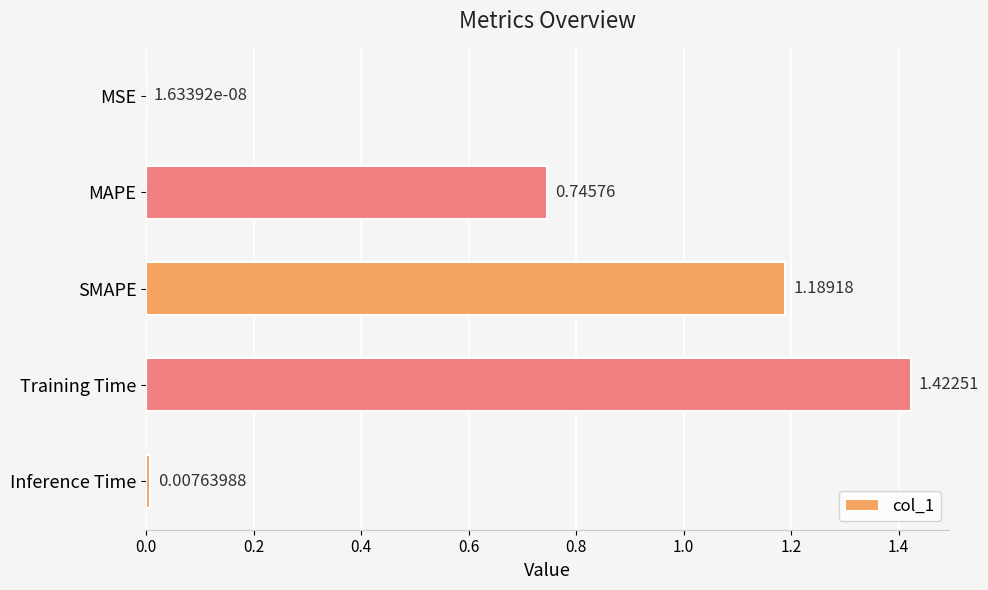

Between Inference Time and SMAPE, which is larger?

SMAPE